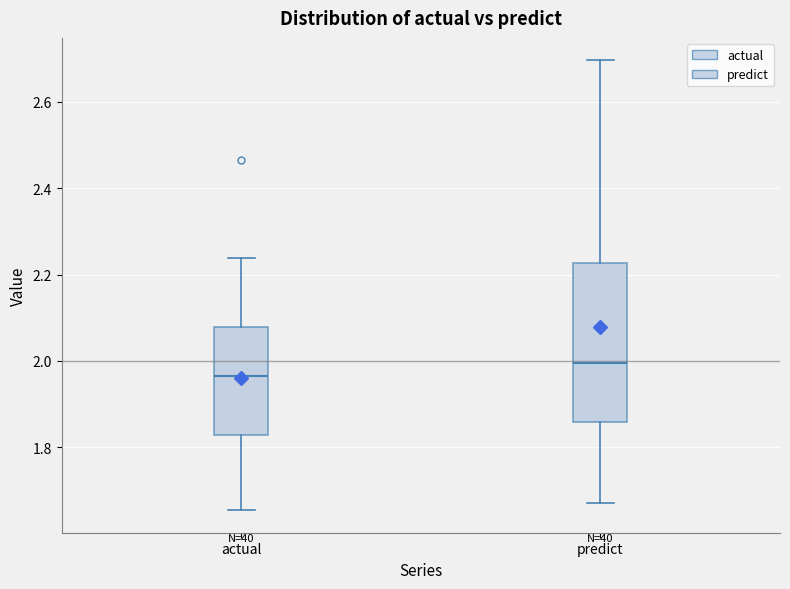

Where is the lower edge of the box for predict on the y-axis? The values are not printed on the chart, so give them approximately, as read against the axis.

1.86